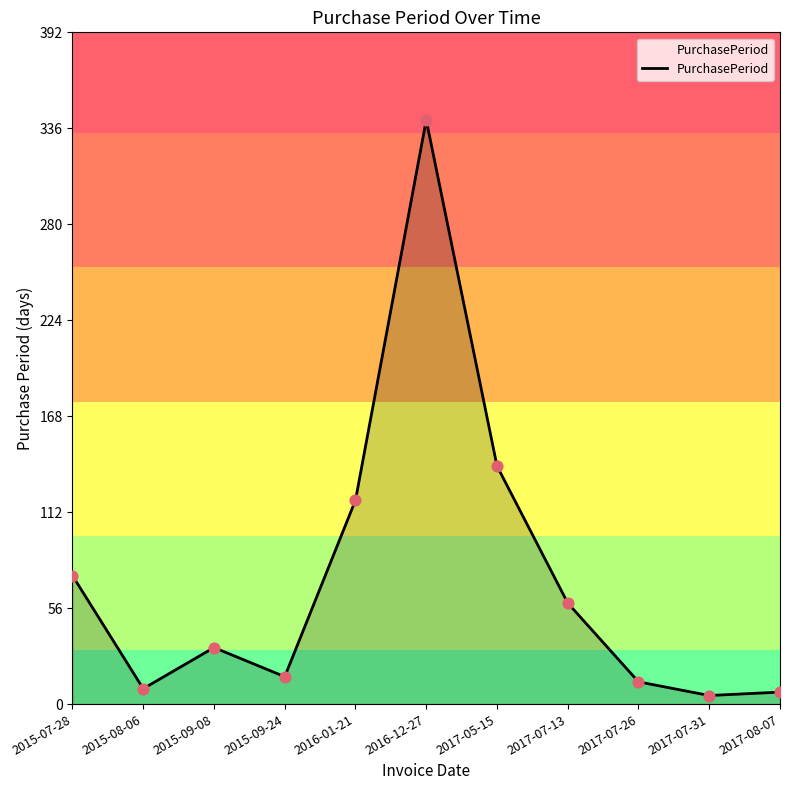

What is the change in value from 2015-09-24 to 2017-07-13?

+43